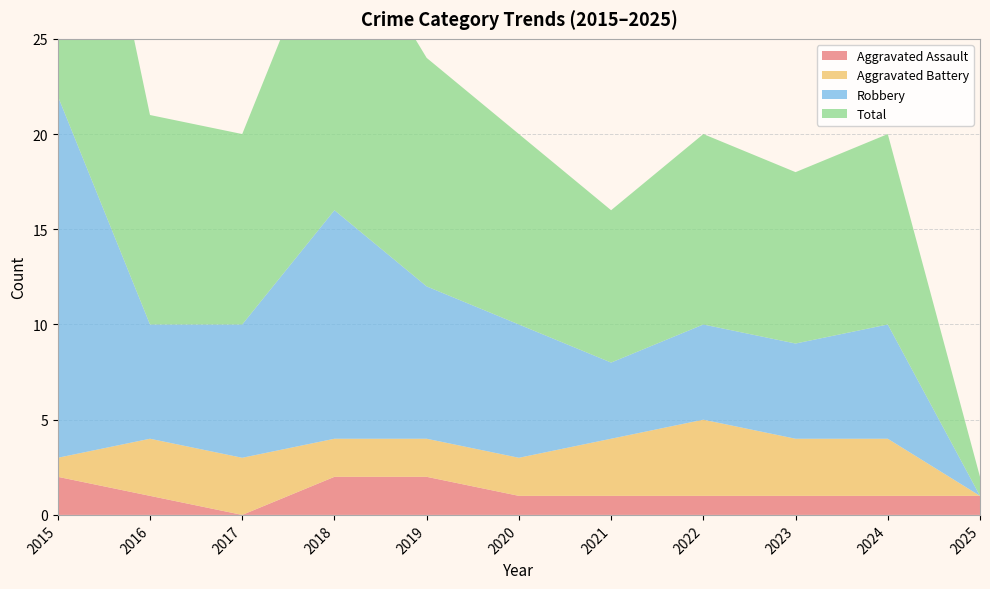

Reading left to right, transcribe all the data shown in this chart.

Aggravated Assault: 2015=2	2016=1	2017=0	2018=2	2019=2	2020=1	2021=1	2022=1	2023=1	2024=1	2025=1
Aggravated Battery: 2015=1	2016=3	2017=3	2018=2	2019=2	2020=2	2021=3	2022=4	2023=3	2024=3	2025=0
Robbery: 2015=19	2016=6	2017=7	2018=12	2019=8	2020=7	2021=4	2022=5	2023=5	2024=6	2025=0
Total: 2015=22	2016=11	2017=10	2018=16	2019=12	2020=10	2021=8	2022=10	2023=9	2024=10	2025=1